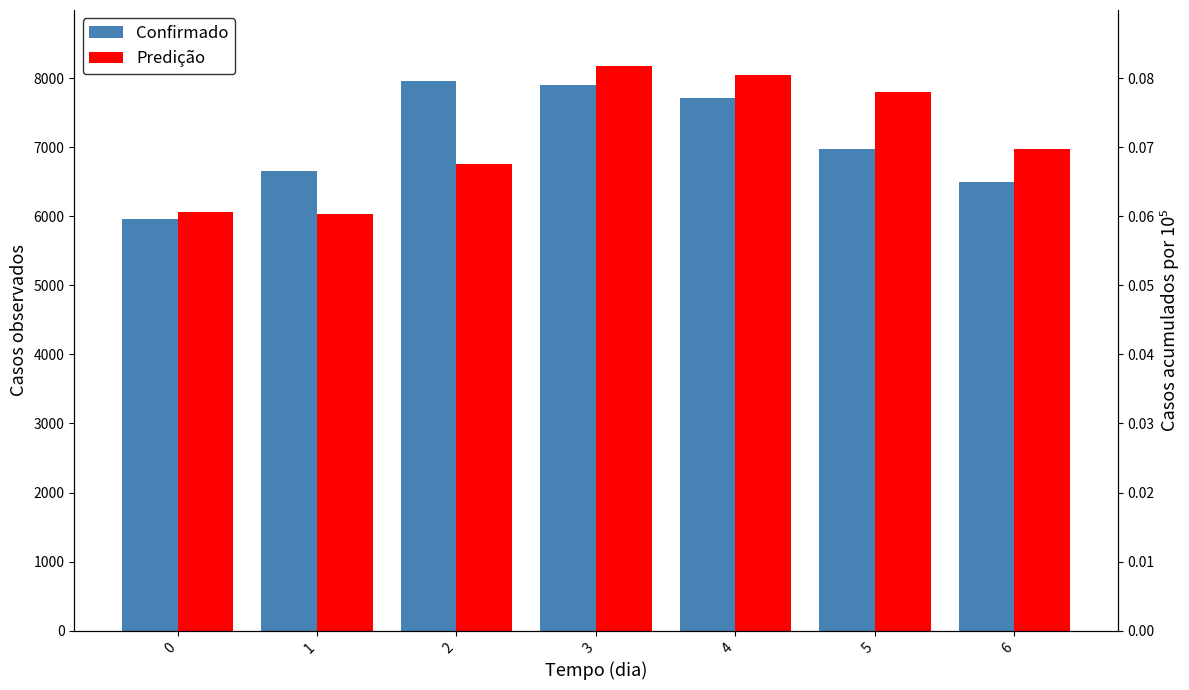

Reading left to right, list all the values displayed in this chart.

Confirmado: 0=5965.0	1=6650.0	2=7965.0	3=7895.0	4=7705.0	5=6975.0	6=6490.0
Predição: 0=6056.8	1=6027.0	2=6753.6	3=8169.3	4=8042.6	5=7803.1	6=6974.1